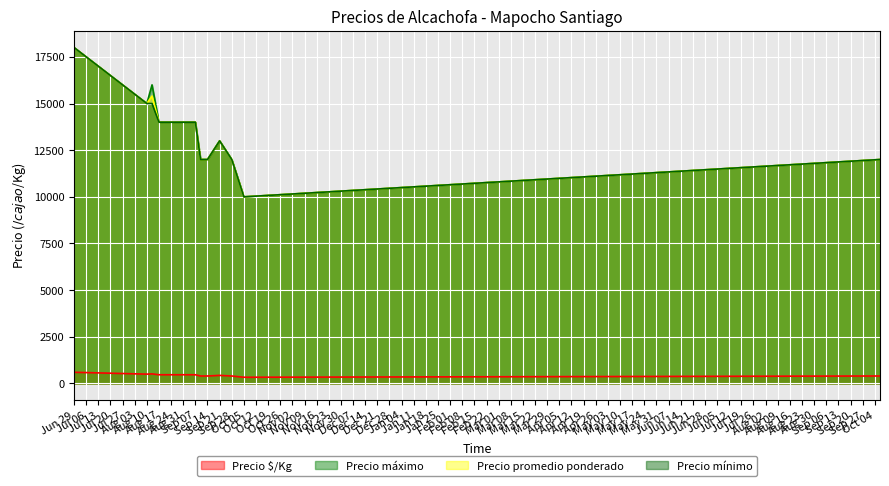

True or false: Precio promedio ponderado and Precio $/Kg cross at least once.

False